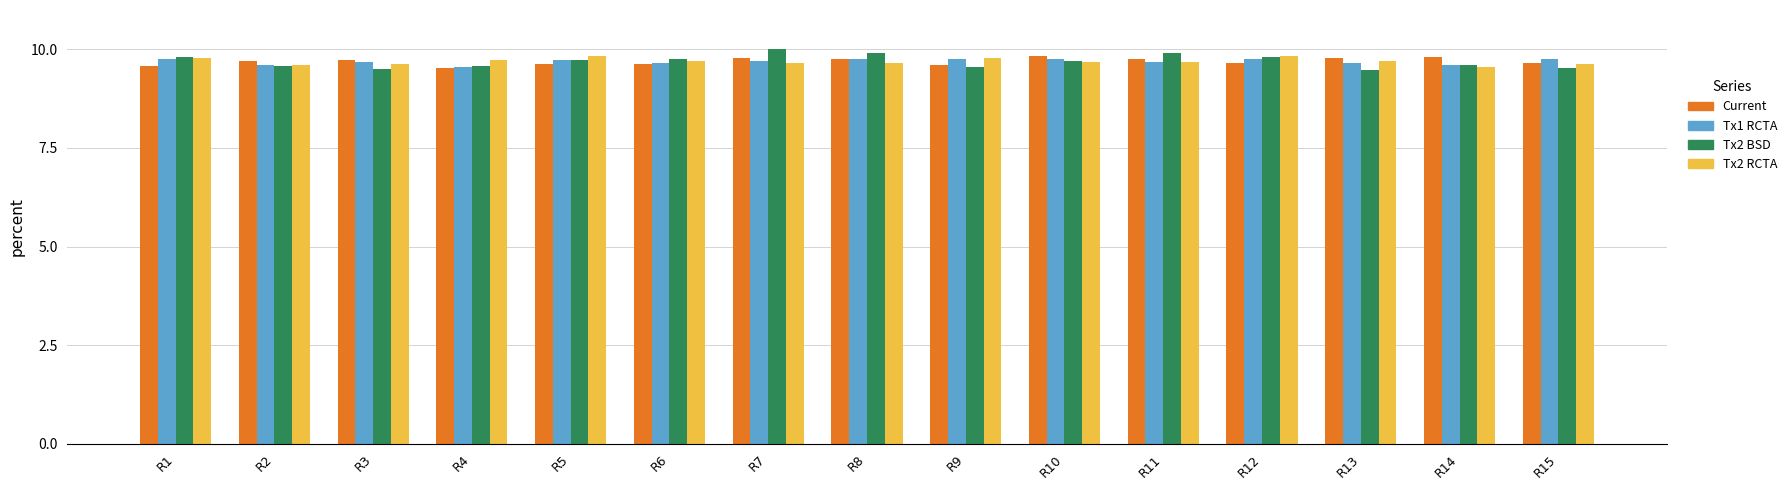

Is it true that Current equals 17.4 at R13?

False